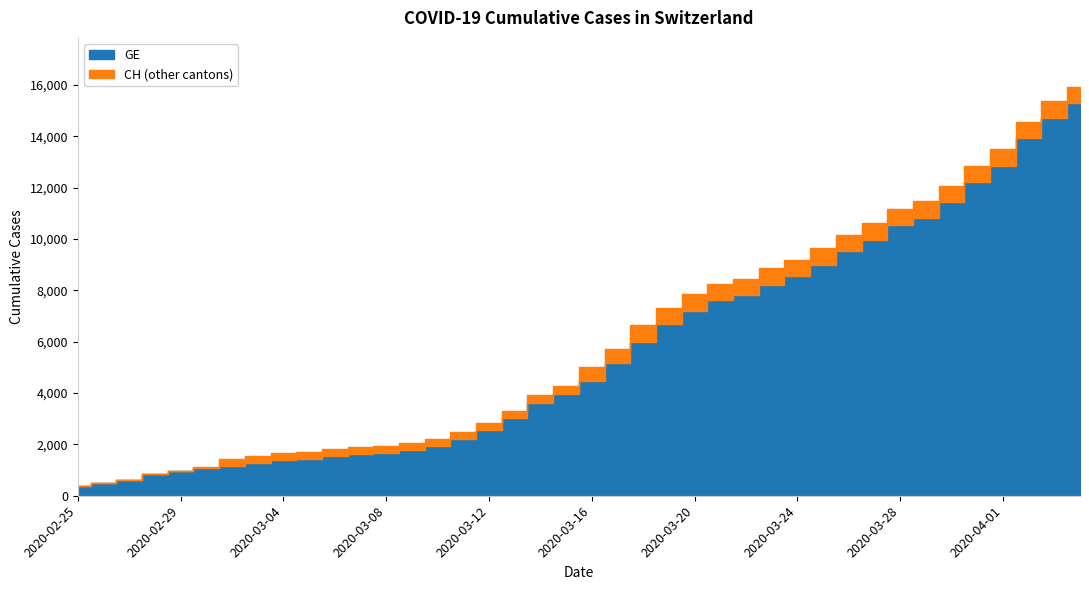

What is the approximate value of CH at 2020-02-27, to the nearest 100?

600